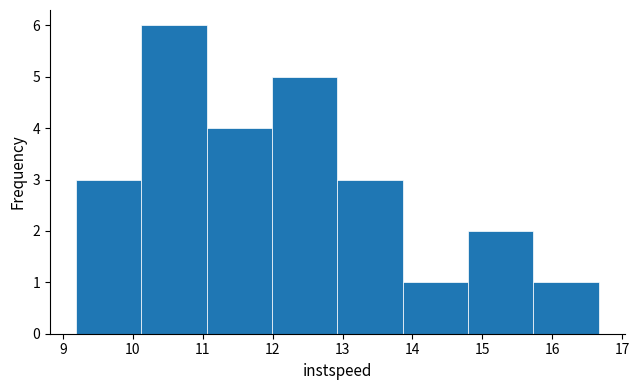

Over which range of the x-axis is the bar tallest?

10.1 to 11.1